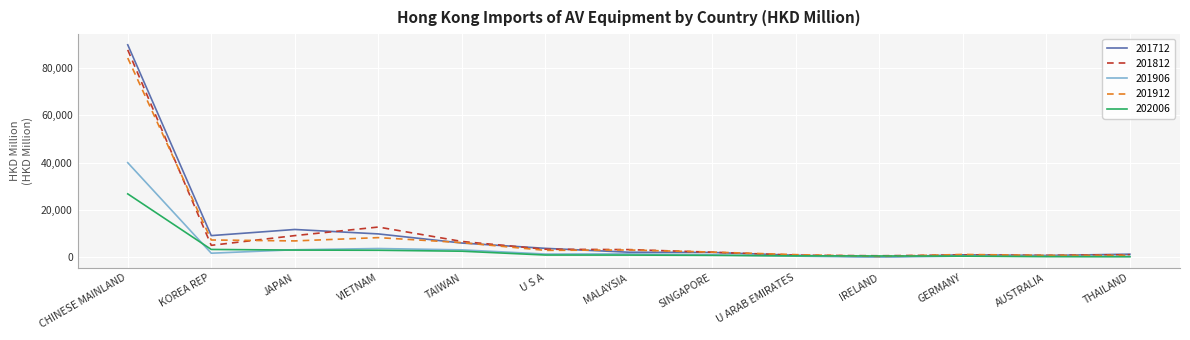

What is the approximate value of 201912 at JAPAN?

6924.5